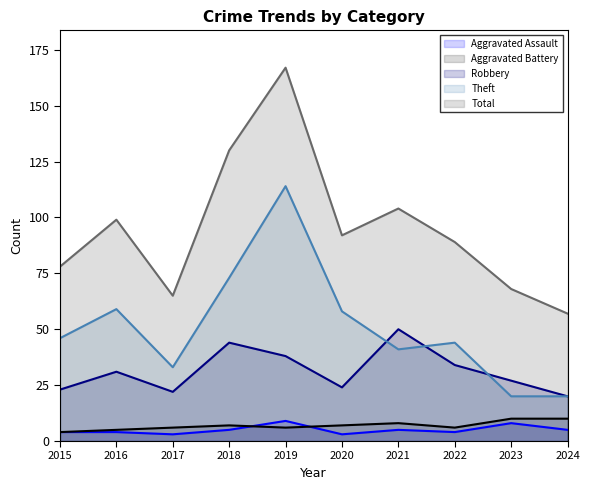

List the labels in order of Total value, smallest first.

2024, 2017, 2023, 2015, 2022, 2020, 2016, 2021, 2018, 2019